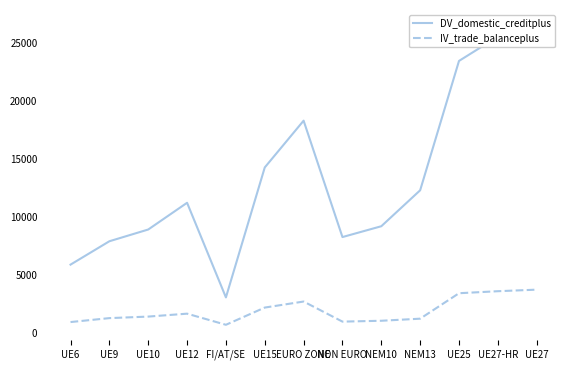

Is it true that DV_domestic_creditplus equals 5620 at NON EURO?

False